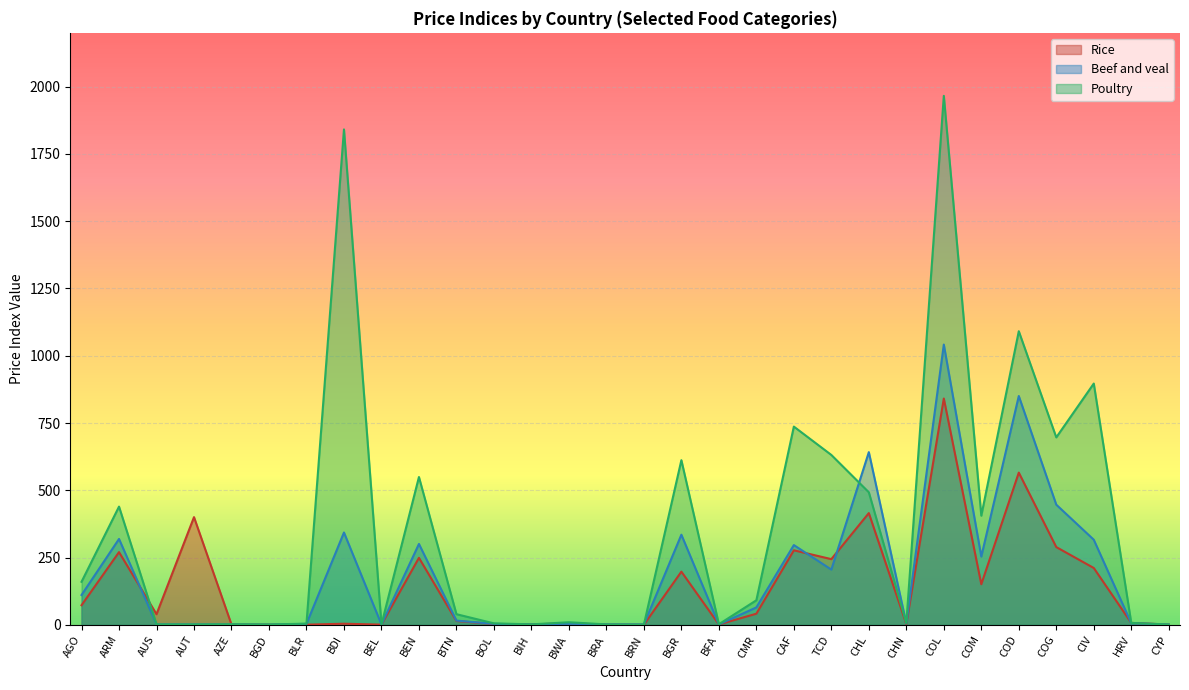

What is the spread (max minus min) of values at COM?

254.8